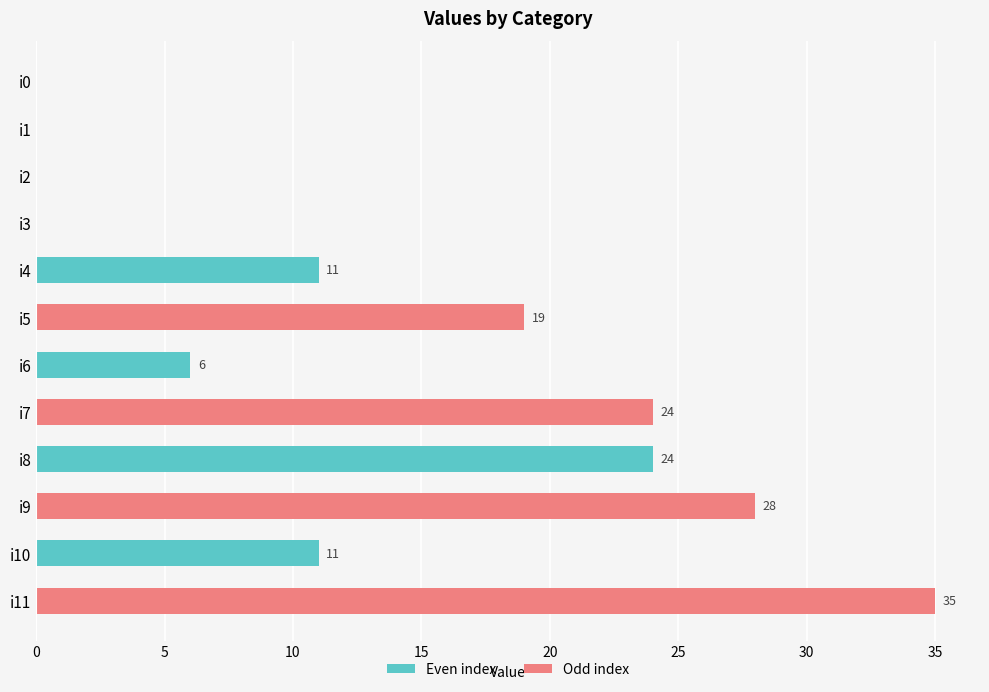

Is it true that the value at i4 is 18?

False